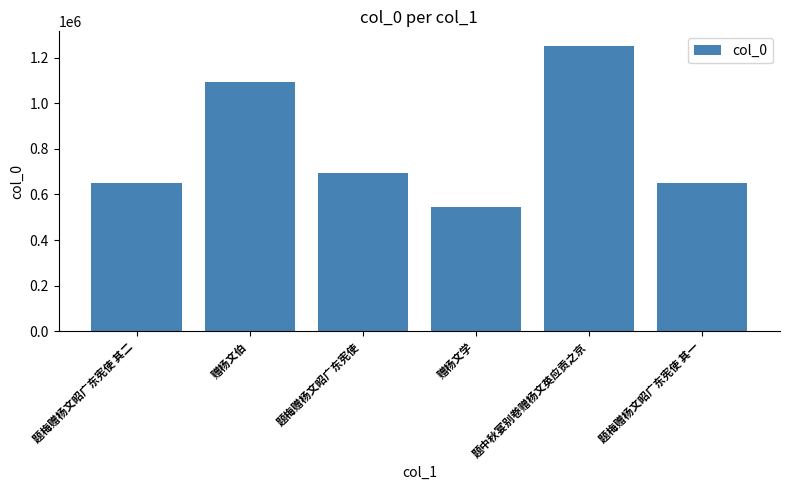

How many series are shown in this chart?

1